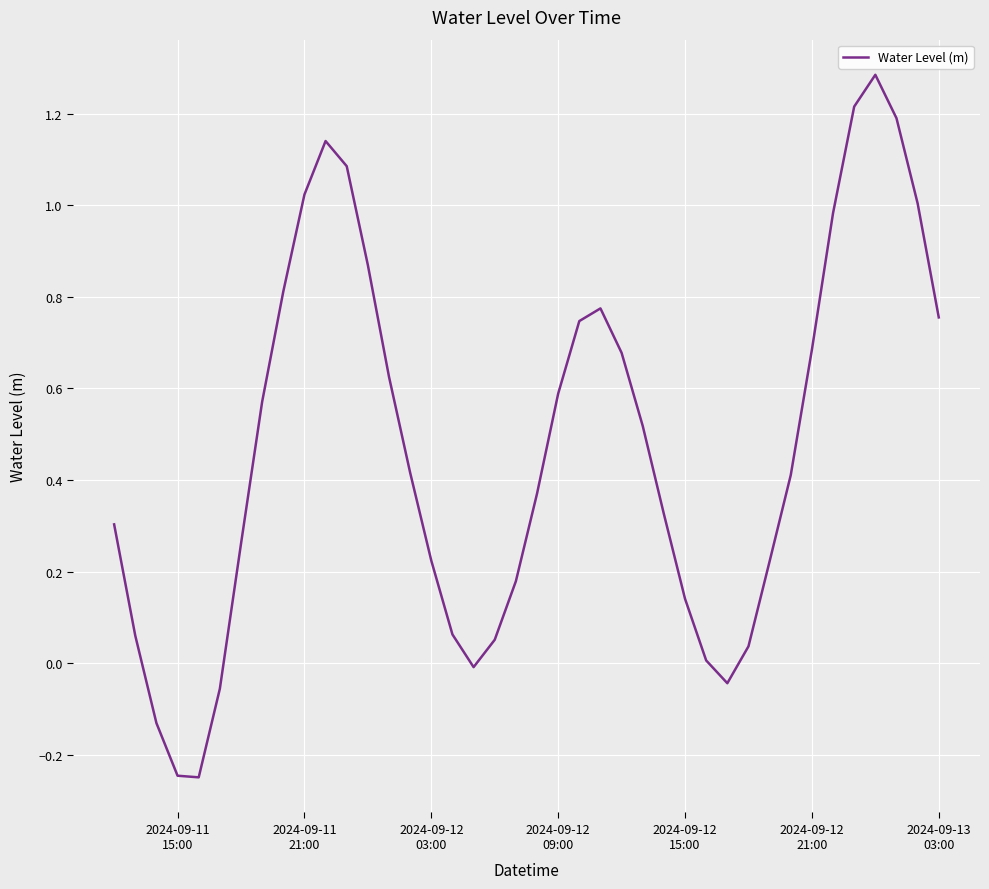

What is the greatest value displayed?

1.3